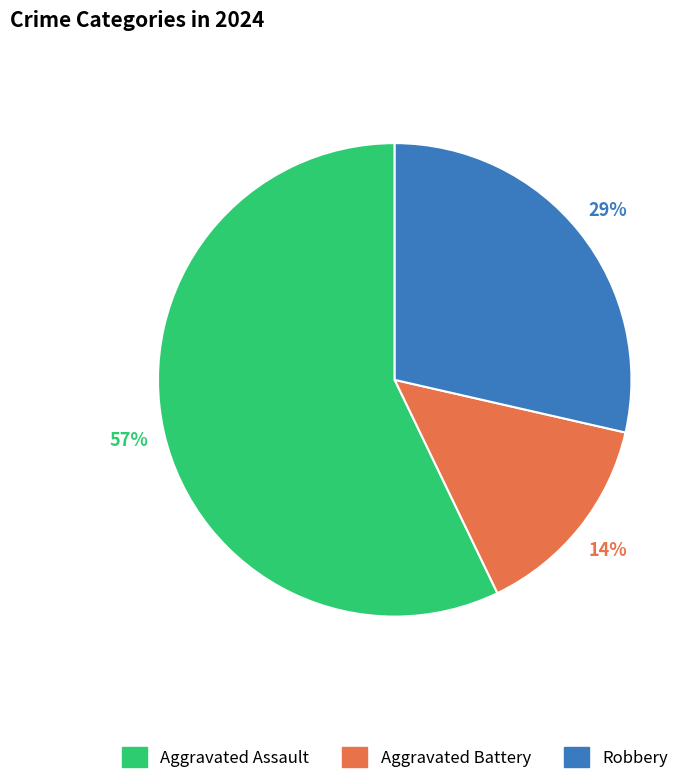

The Aggravated Assault slice represents 67% of the pie. True or false?

False